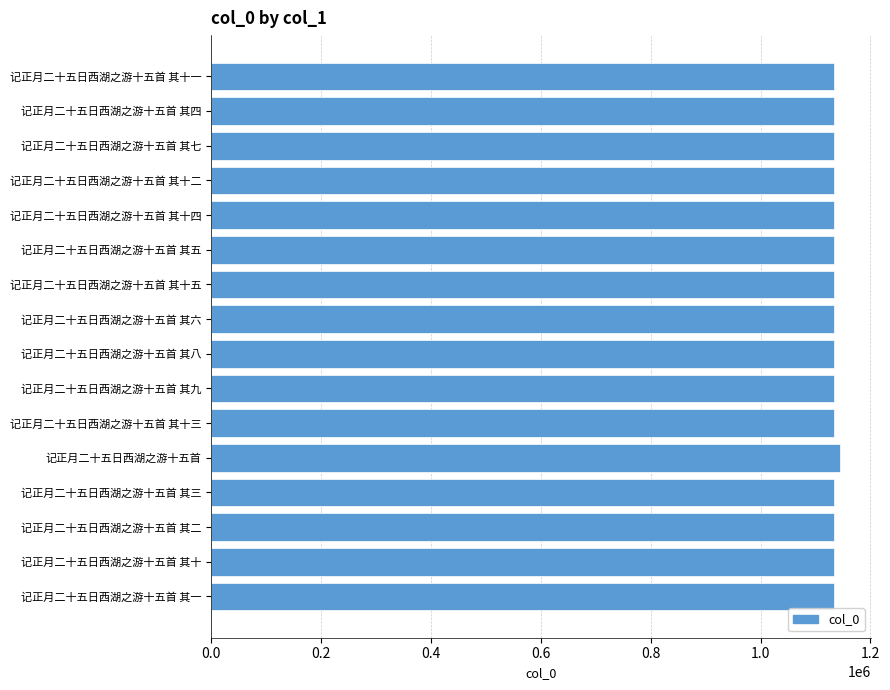

At which category does the chart reach its peak across all series?

记正月二十五日西湖之游十五首